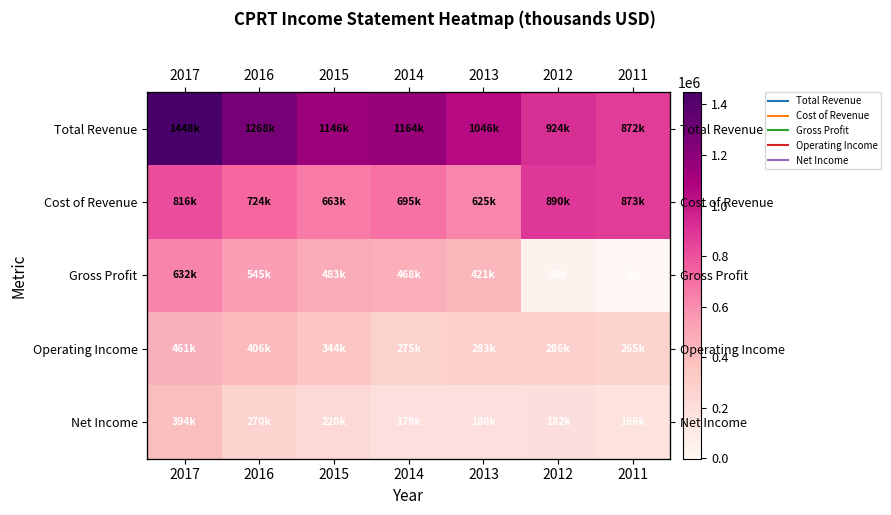

What is the total value across all series at 2016?

3213800